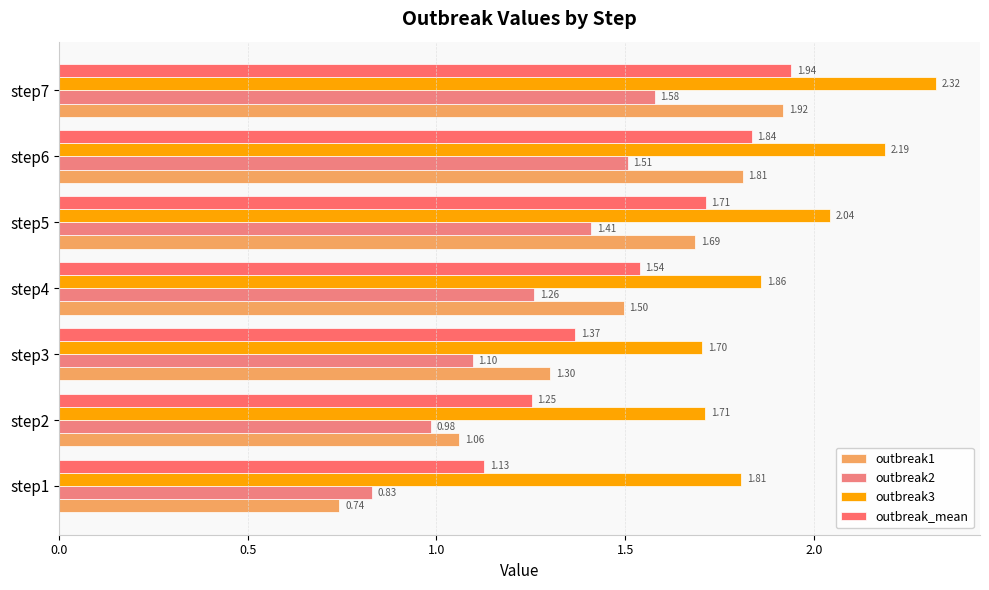

What is the difference between the maximum and minimum values in the outbreak3 series?

0.6